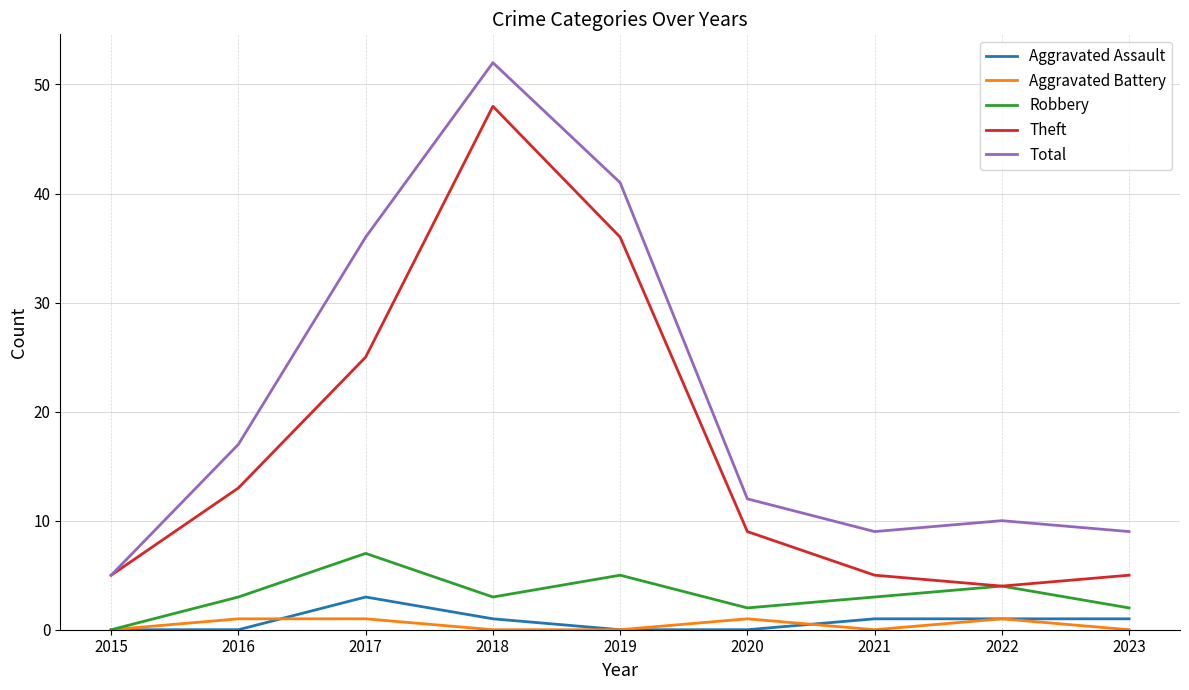

Which category has the highest value in the Robbery series?

2017